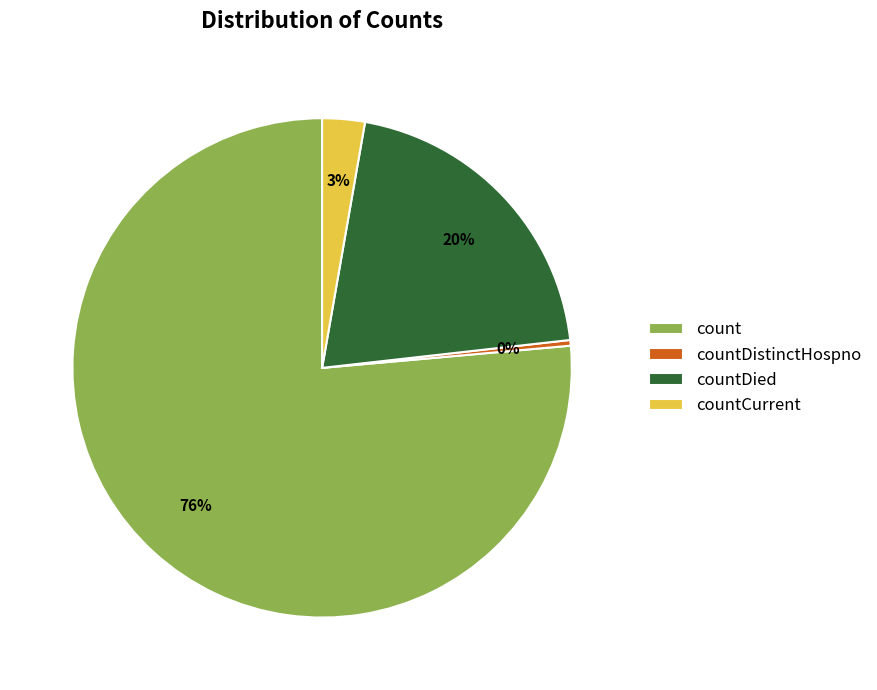

To the nearest percent, what is the average slice percentage?

25%